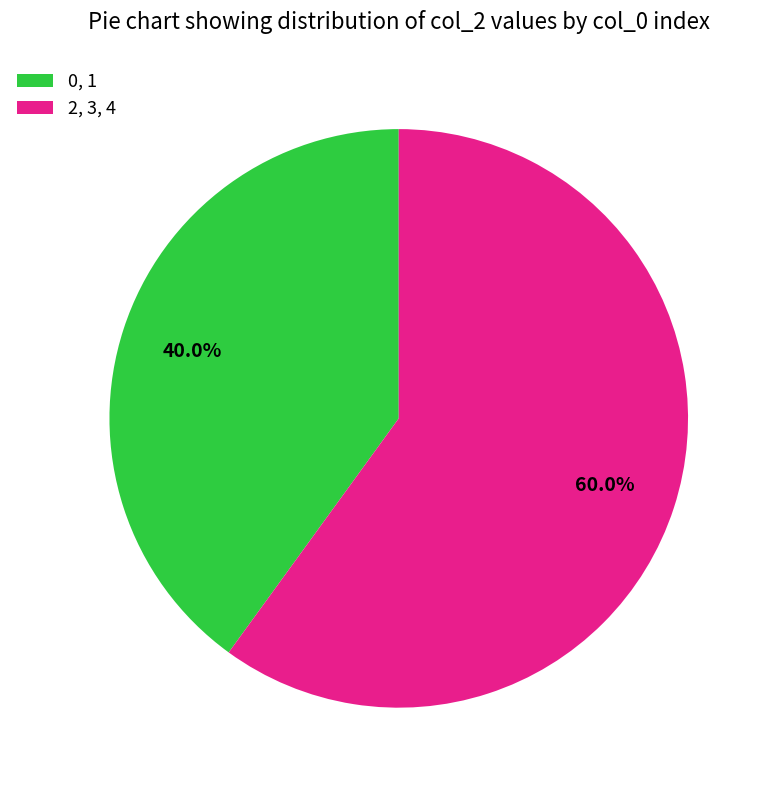

How many segments does this pie chart have?

2